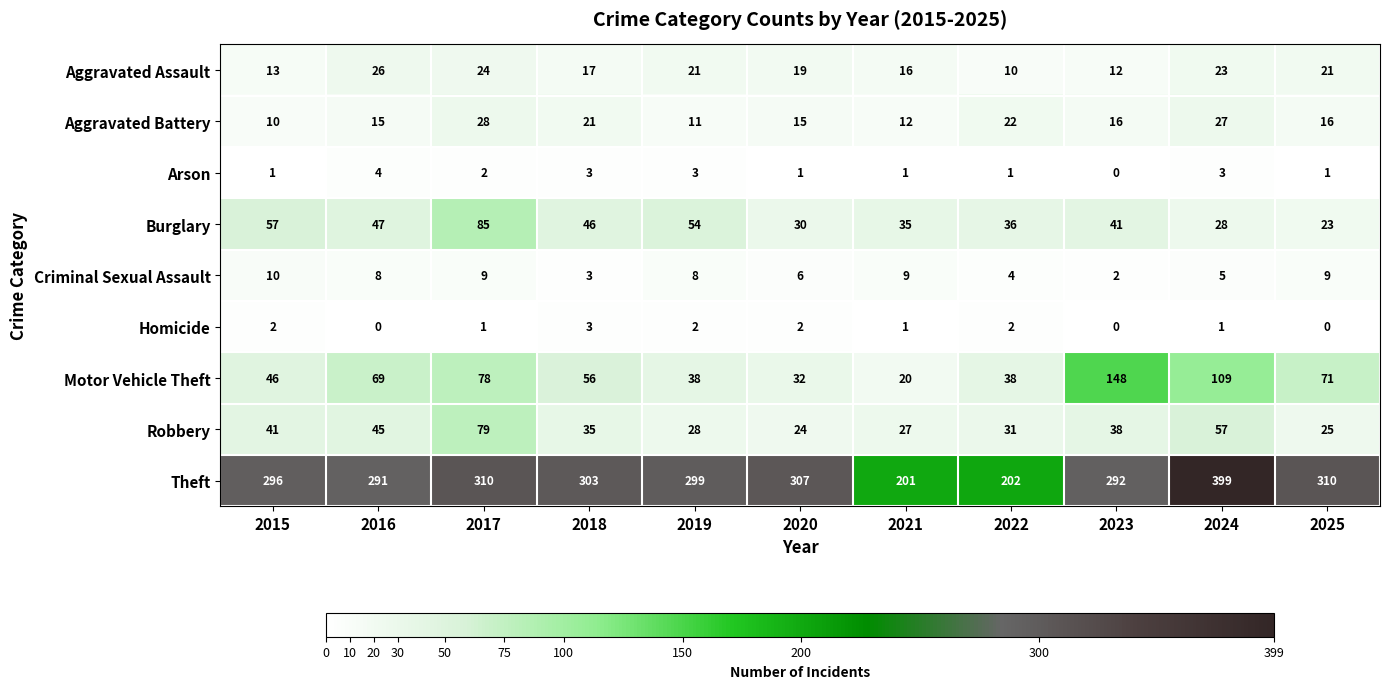

What is the difference between the maximum and minimum values in the Robbery series?

55